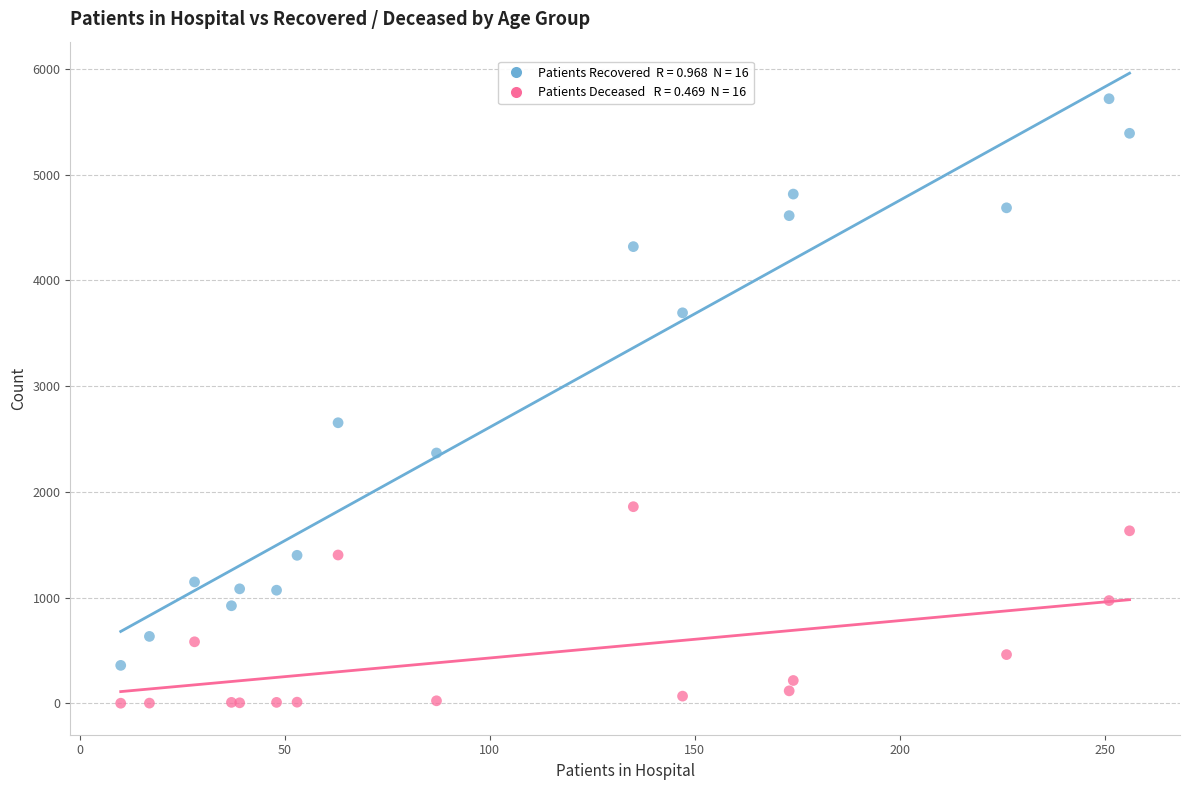

Across all series, what Y value is closest to 2860?

2654